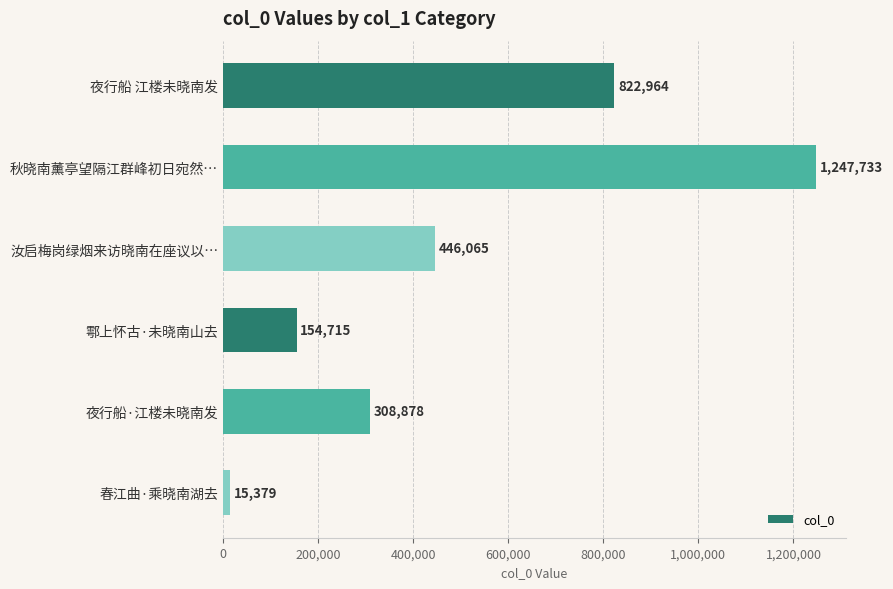

Approximately how many times larger is the value at 夜行船·江楼未晓南发 compared to 春江曲·乘晓南湖去?

20.1